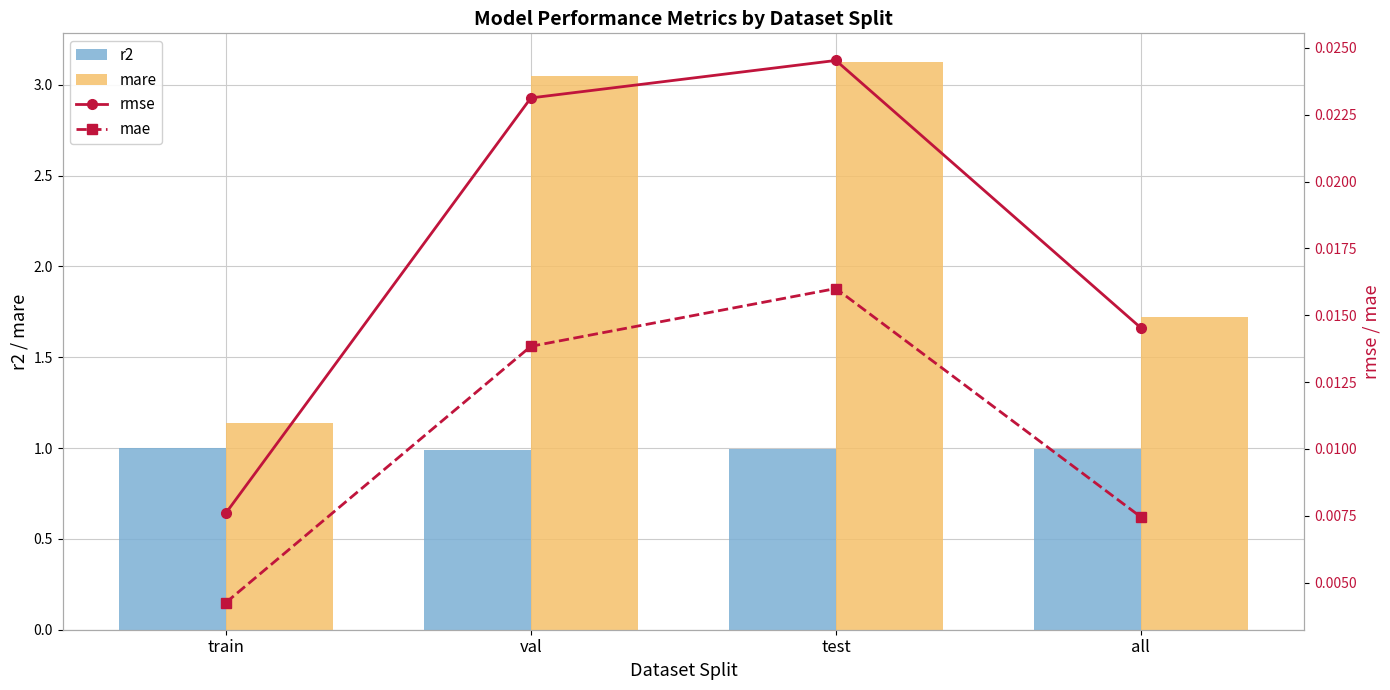

Which label corresponds to the largest value in the chart?

test